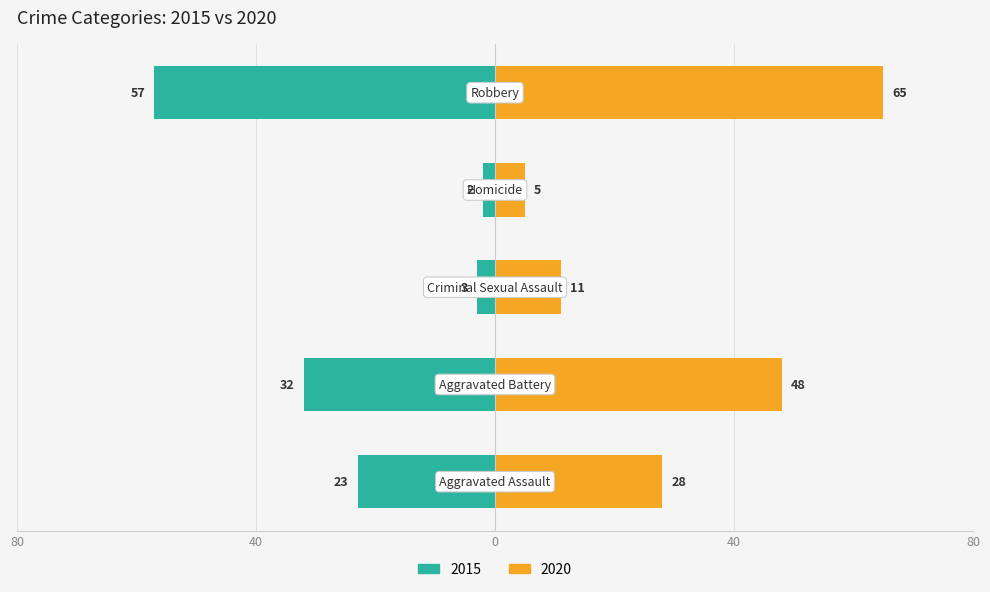

Where does the 2015 series first go above -23?

Criminal Sexual Assault